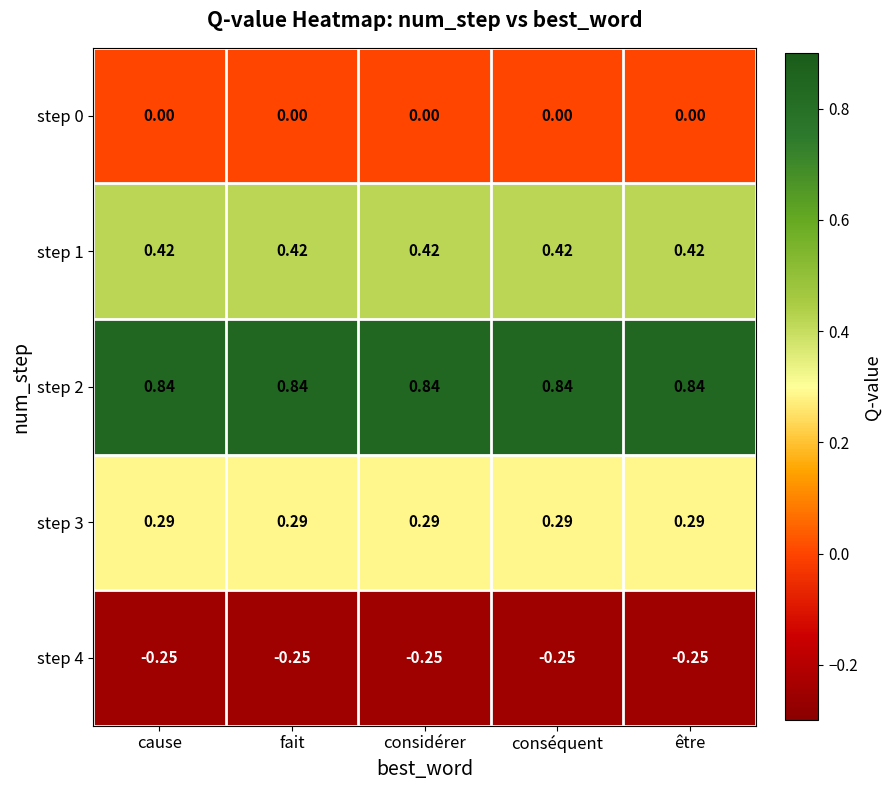

Is the value of step 1 at fait greater than the value of step 4 at être?

Yes